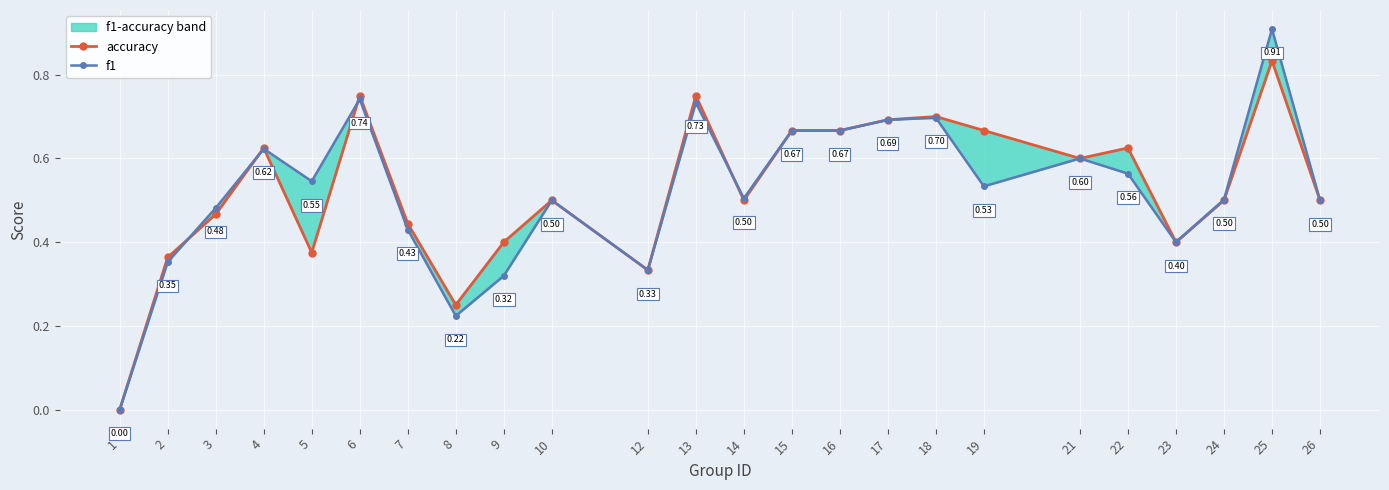

How many distinct data groups are displayed?

2